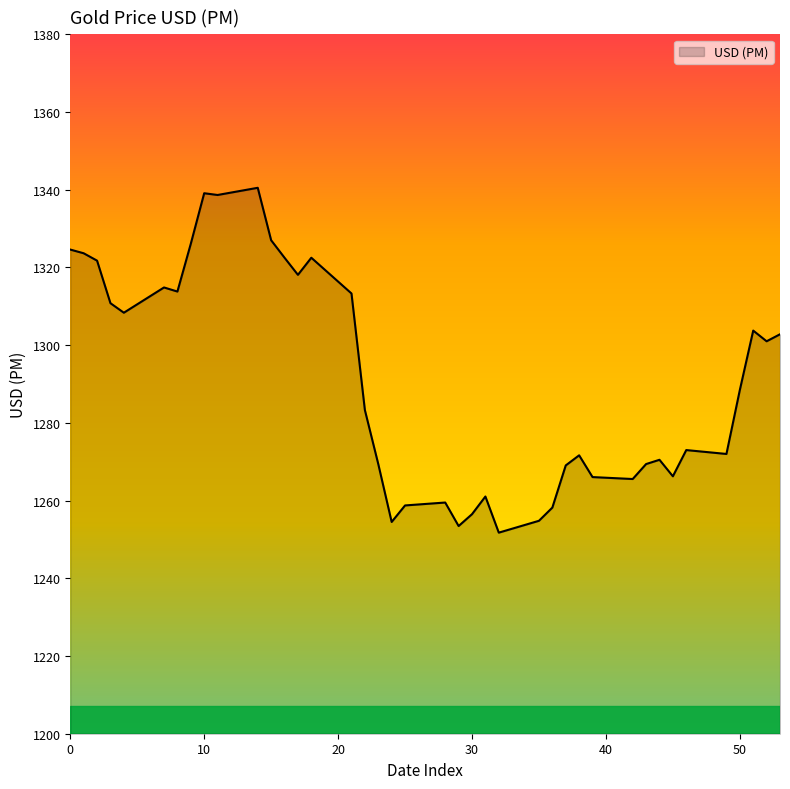

What is the average value?

1291.2